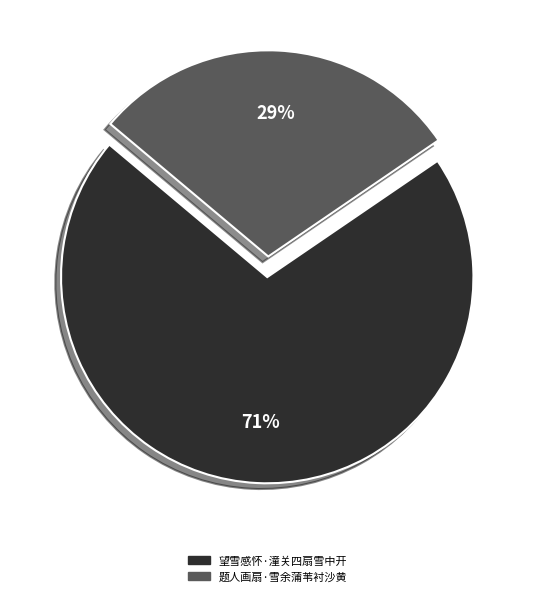

Is the sum of 题人画扇·雪余蒲苇衬沙黄 and 望雪感怀·潼关四扇雪中开 greater than half?

Yes